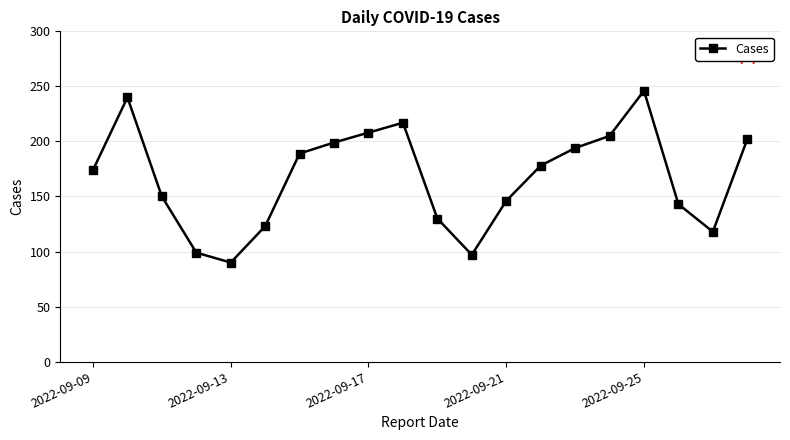

How many lines are shown in the chart?

1